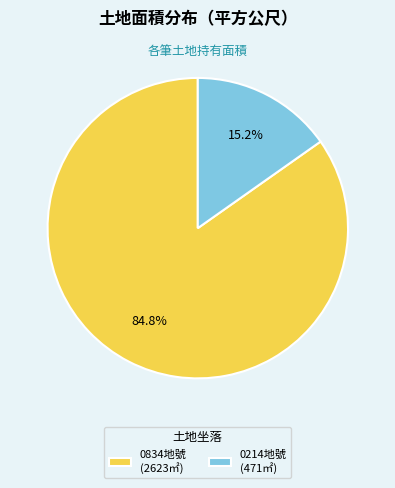

What percentage is NOT represented by 0214地號 (471㎡)?

84.8%